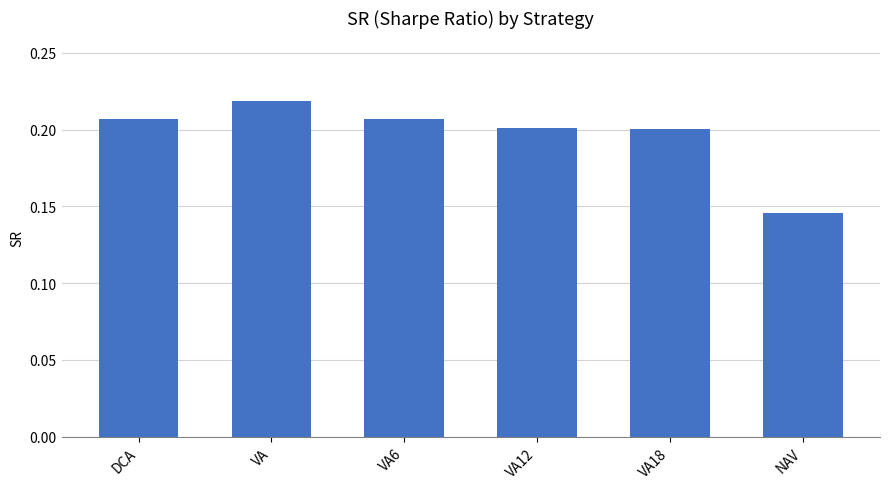

At which category does the chart reach its minimum across all series?

NAV